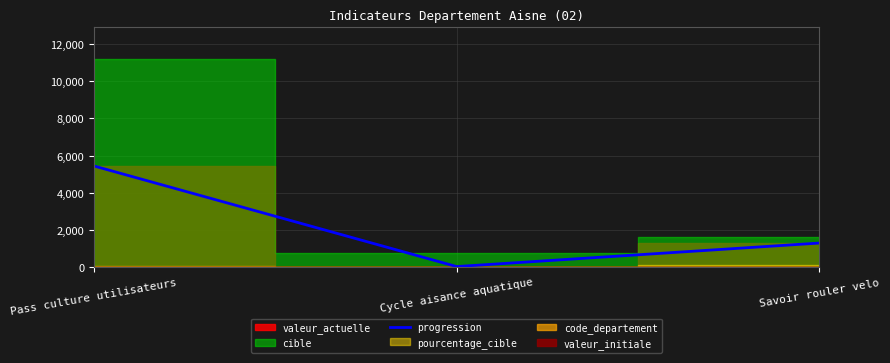

Reading left to right, extract all data points from this chart.

Pass culture utilisateurs=5436	Cycle aisance aquatique=16	Savoir rouler velo=1283